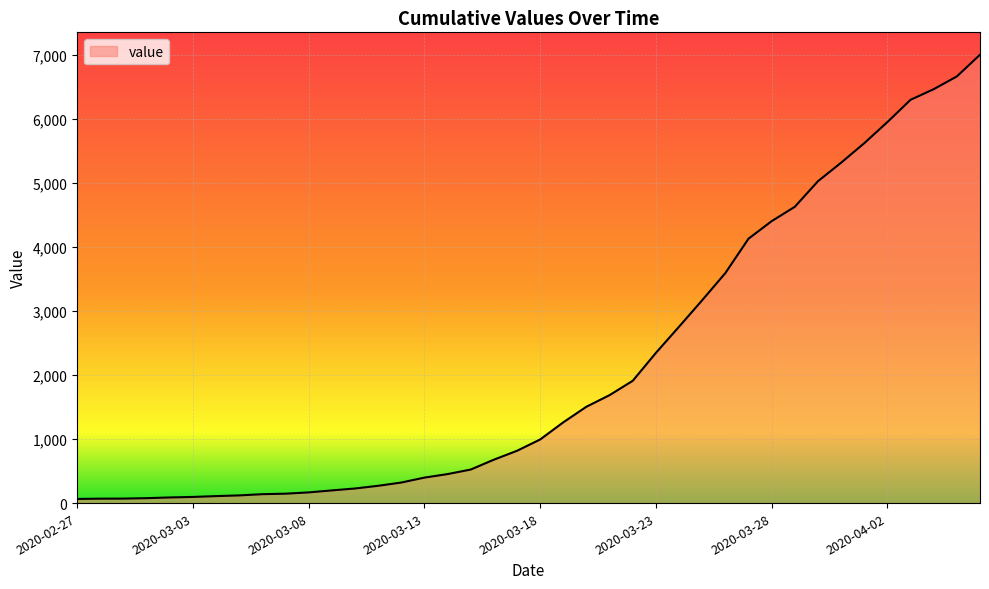

What is the difference between the maximum and minimum values?

6940